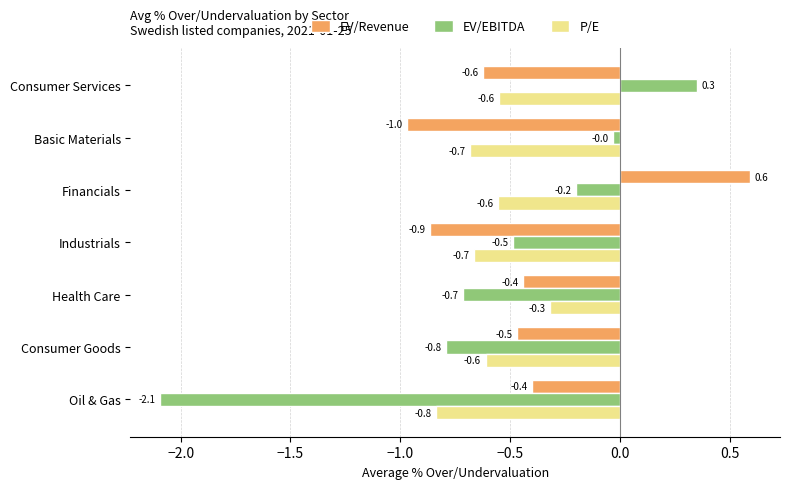

Which series changed the most between Oil & Gas and Consumer Services?

EV/EBITDA